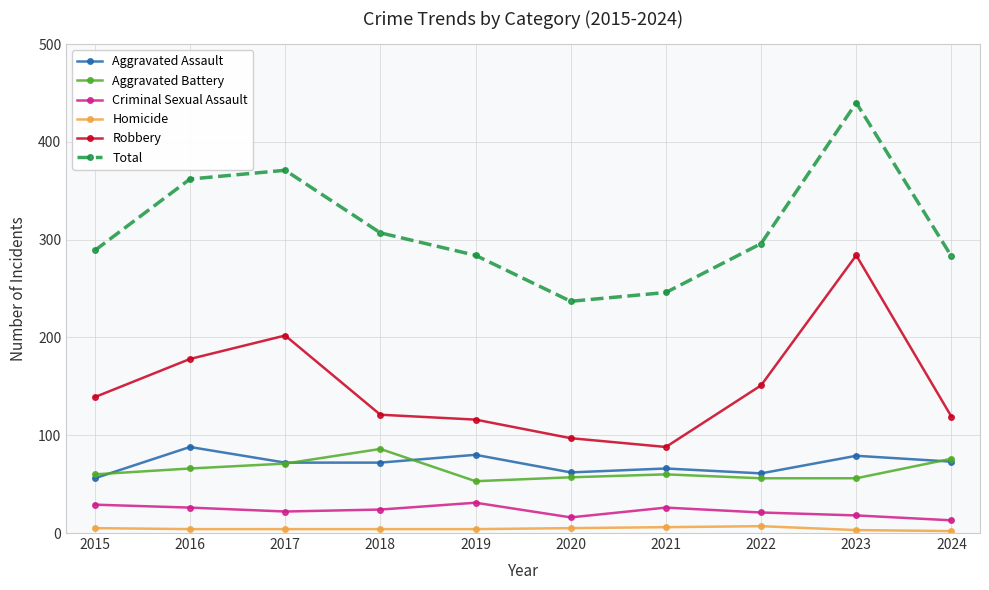

What is the greatest value displayed?

440